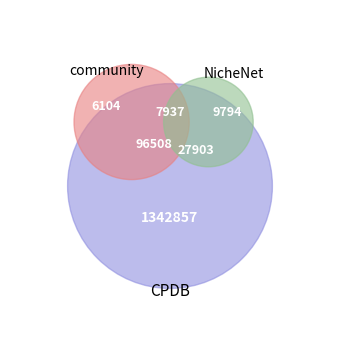

The 0.146081969333892 slice represents 33% of the pie. True or false?

False